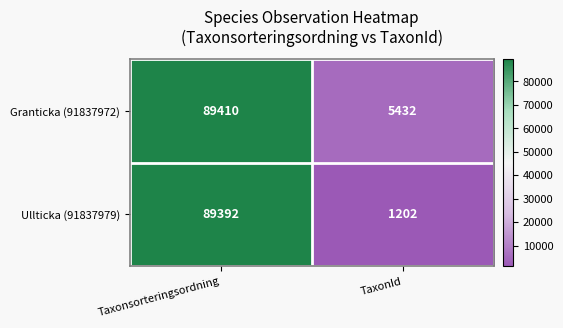

What is the difference between the maximum and minimum values in the Ullticka (91837979) series?

88190